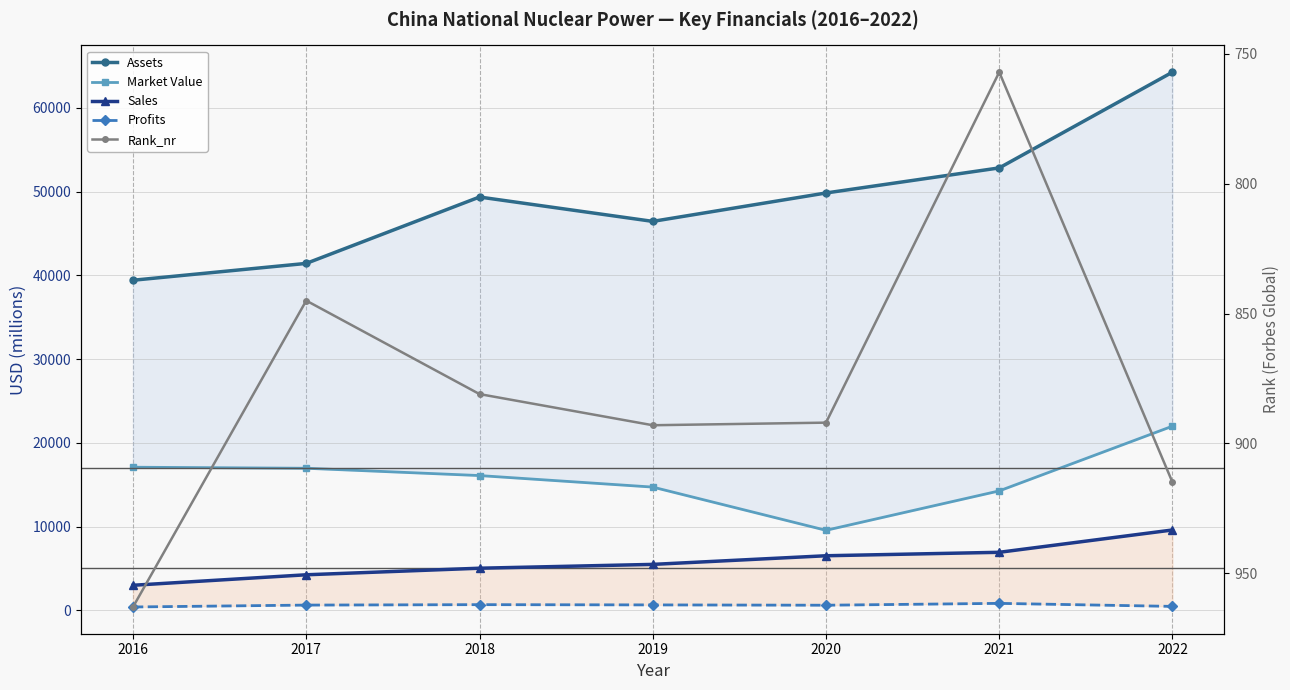

Reading left to right, what are all the values shown in this chart?

Assets: 39420.0	41431.0	49358.0	46449.0	49841.0	52835.0	64271.0
Market Value: 17092.0	16967.0	16095.0	14718.0	9557.0	14264.0	21995.0
Sales: 2994.0	4247.0	5030.0	5487.0	6519.0	6931.0	9597.0
Profits: 401.1	627.2	679.2	649.0	611.6	832.9	471.8
Rank_nr: 963.0	845.0	881.0	893.0	892.0	757.0	915.0